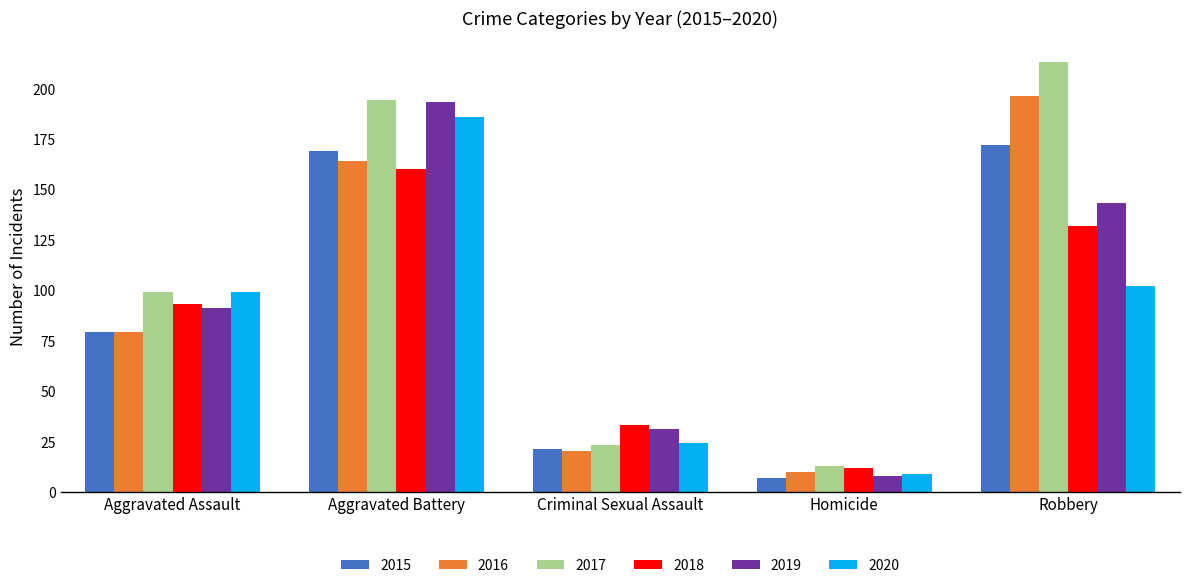

What are all the series names shown in the legend?

2015, 2016, 2017, 2018, 2019, 2020